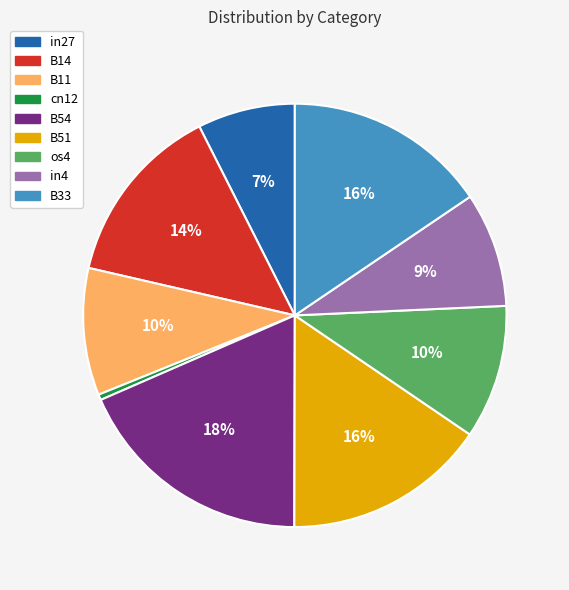

True or false: B51 accounts for 16% of the total.

True